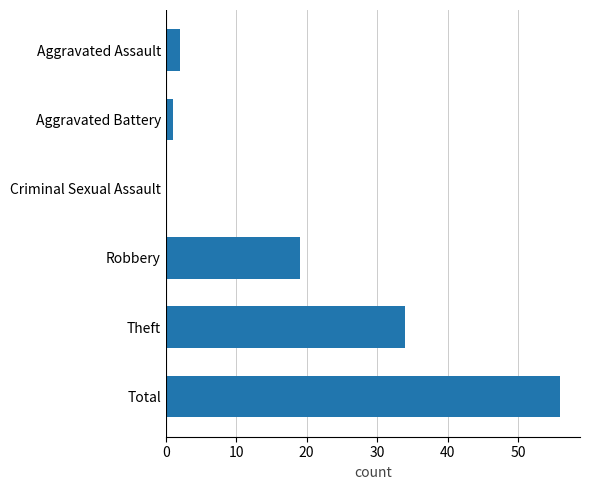

Which has a higher value, Total or Aggravated Assault?

Total